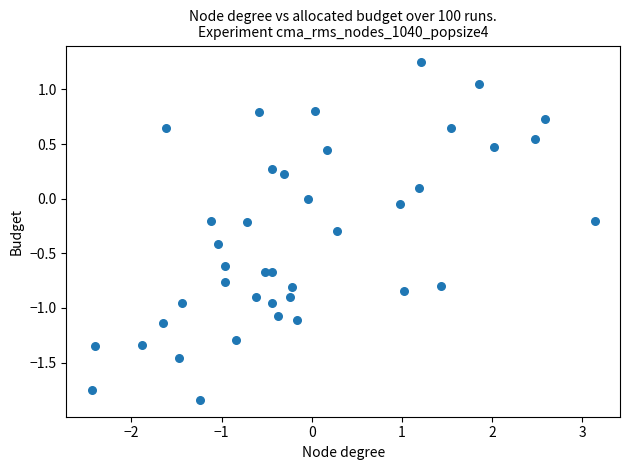

What is the range of X values (max minus min)?

5.6